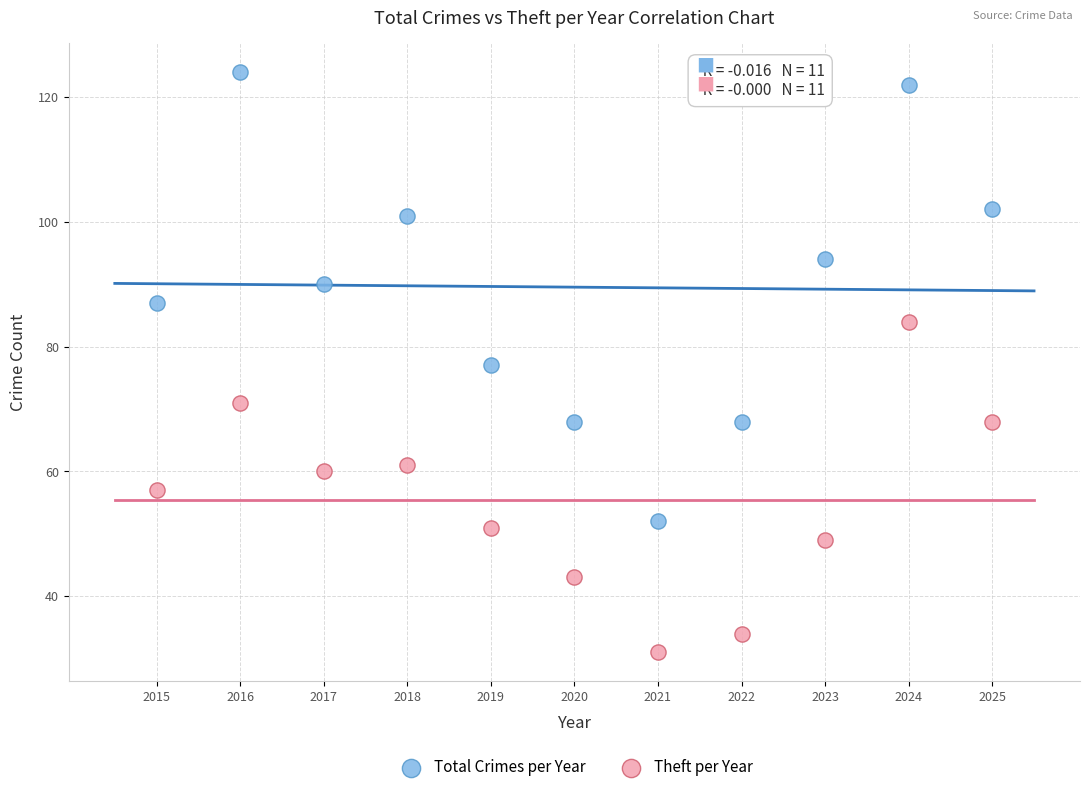

Across all data points, what is the range of X values (max minus min)?

10